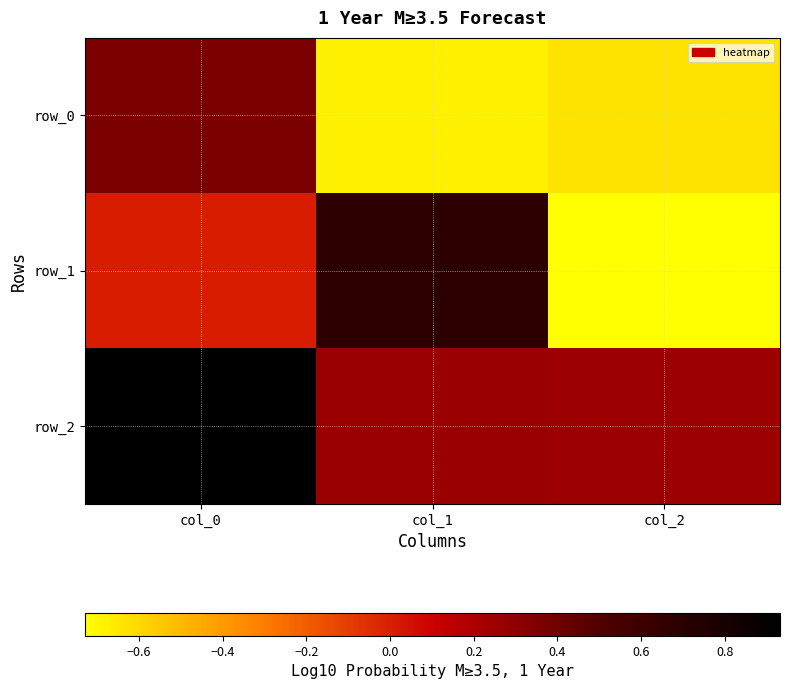

Where does the row_0 series first go above 0?

col_0